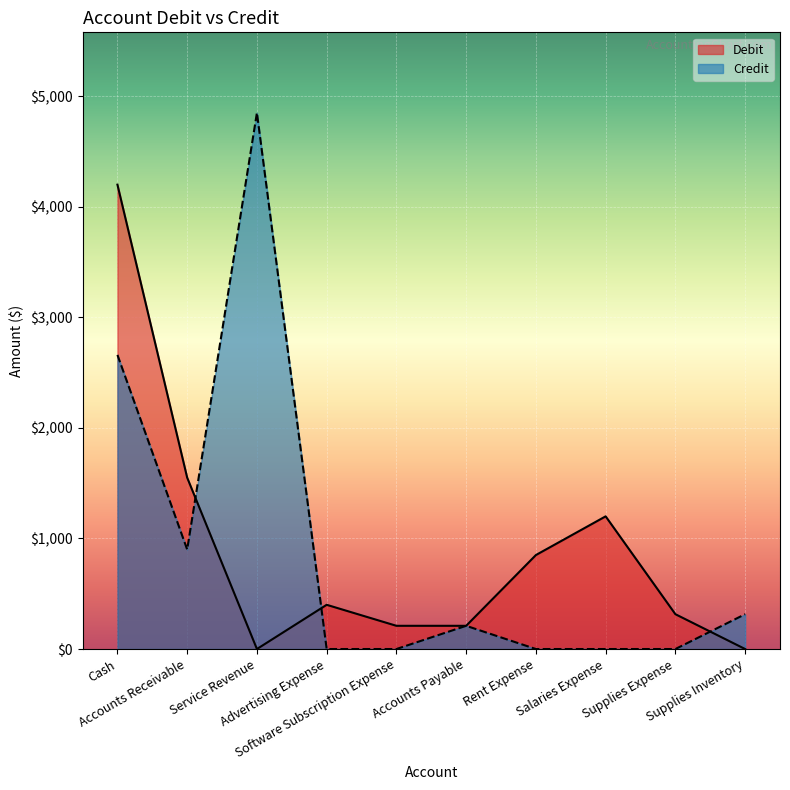

Rank the series at Accounts Payable from lowest to highest value.

Debit, Credit